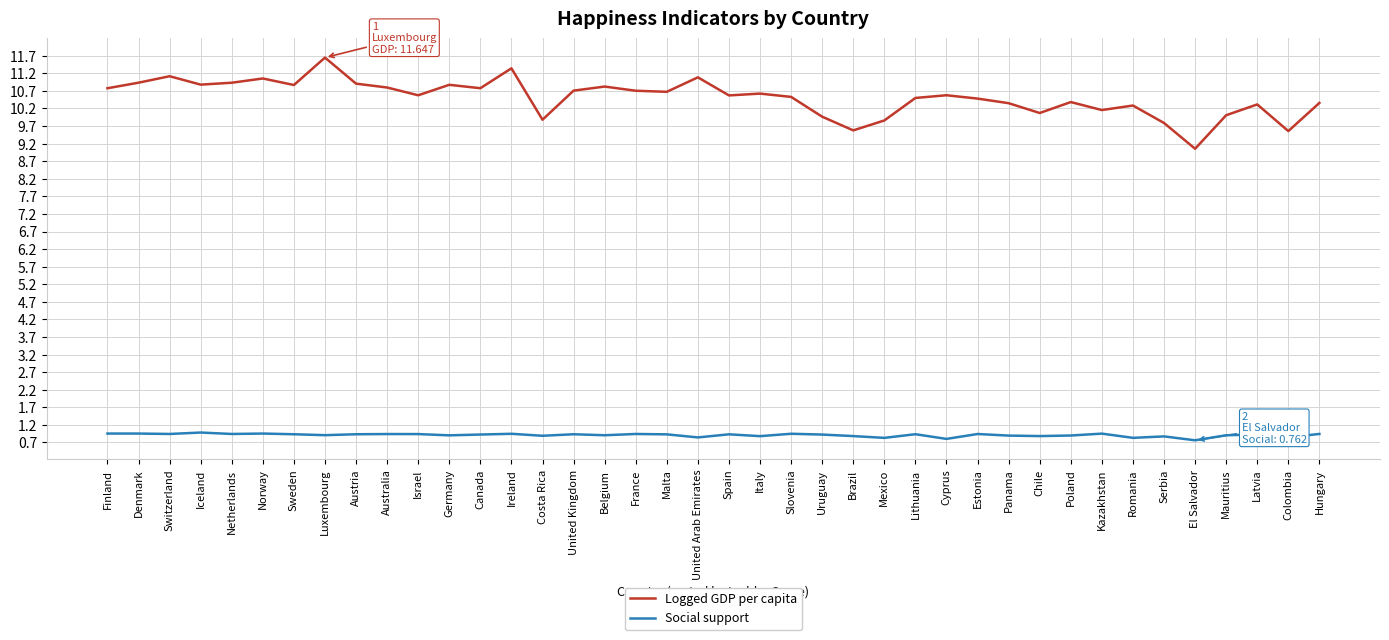

What is the approximate value of Social support at Israel?

0.9